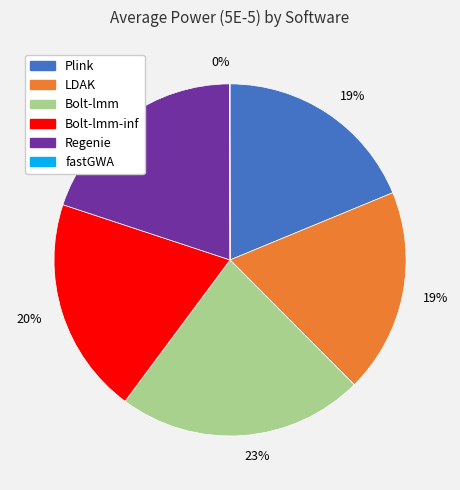

Is there a majority slice in this chart?

No